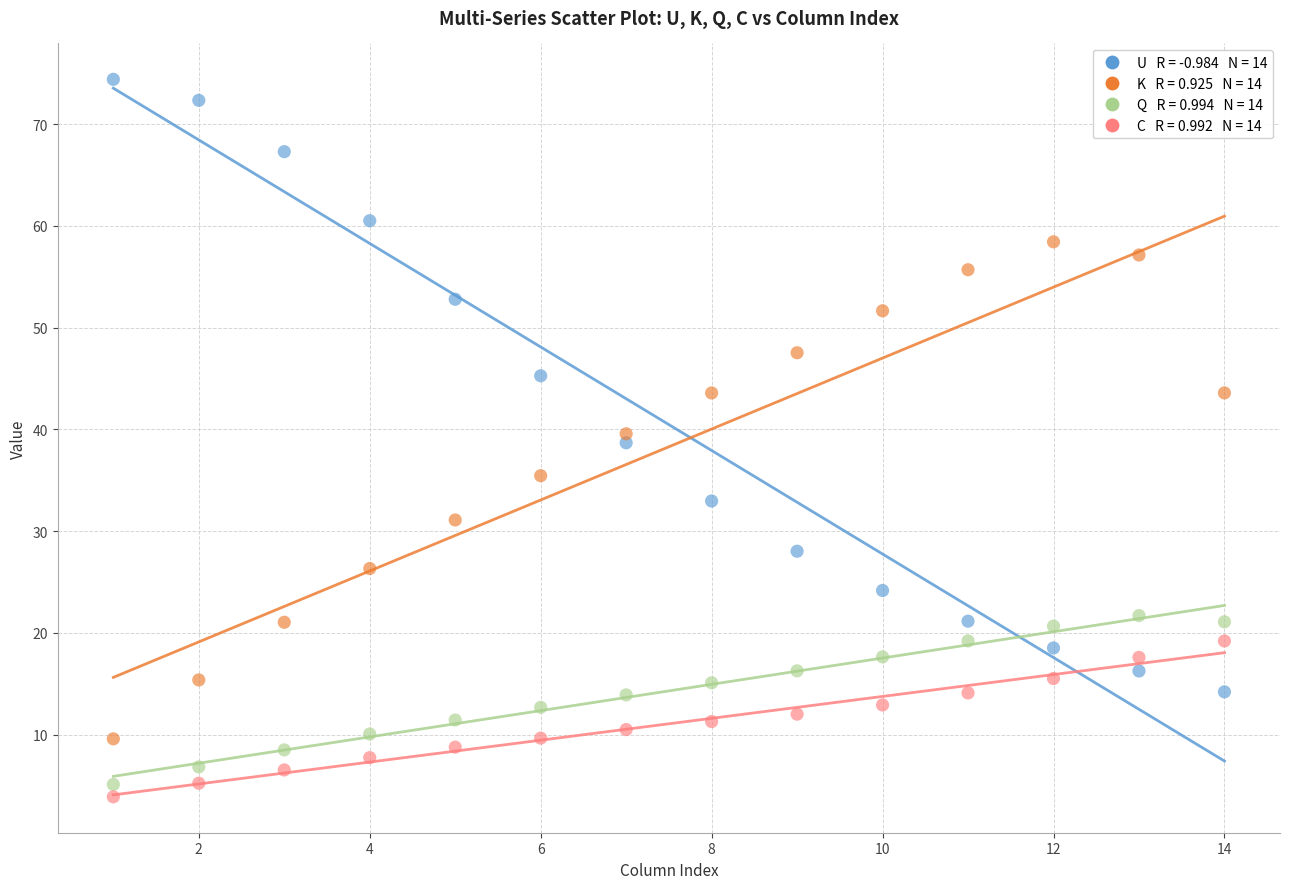

Across all data points, what is the range of Y values (max minus min)?

70.5